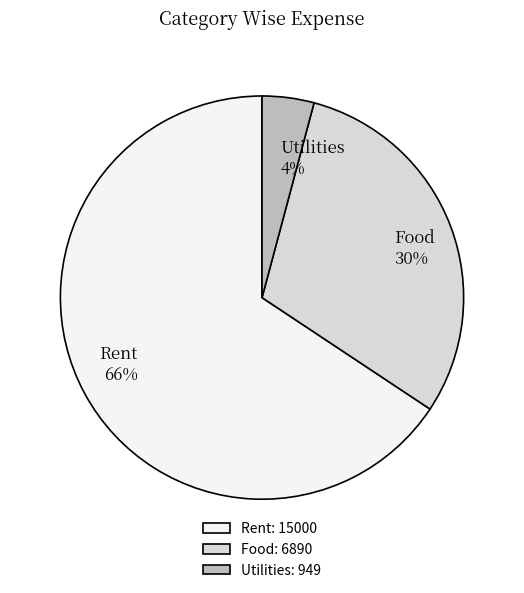

Which has a higher value, Rent or Utilities?

Rent